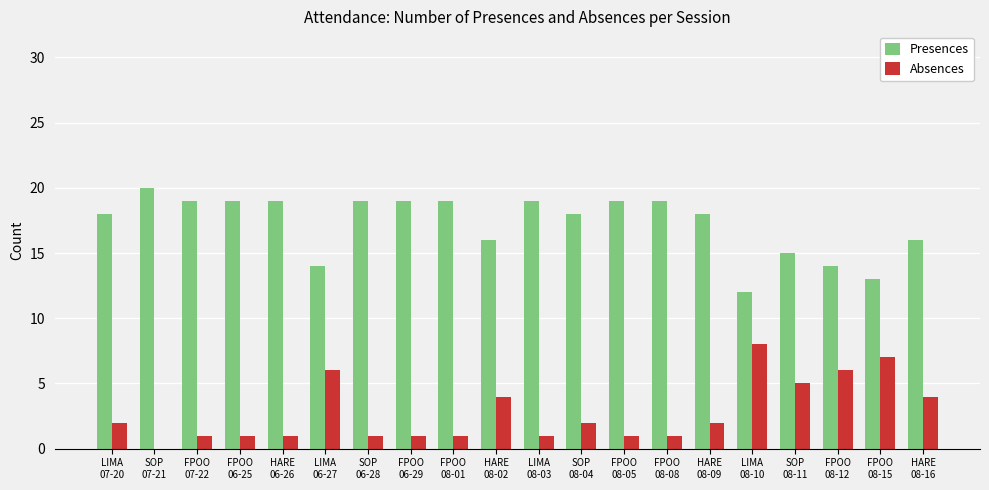

How many distinct data groups are displayed?

2